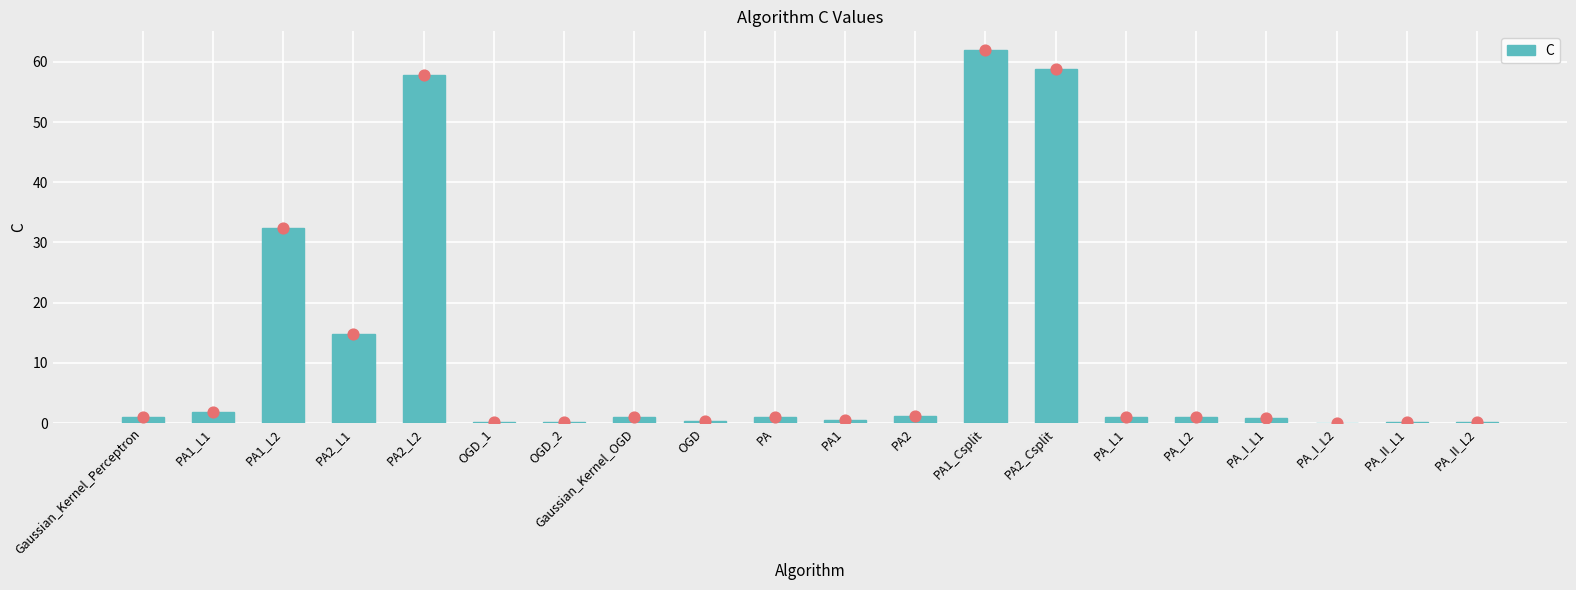

What is the change in value from PA_L2 to PA_II_L2?

-0.9